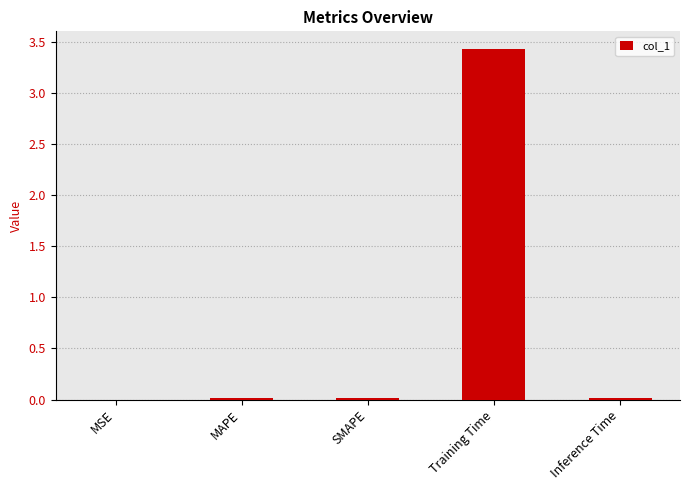

Count the number of categories in the chart.

5